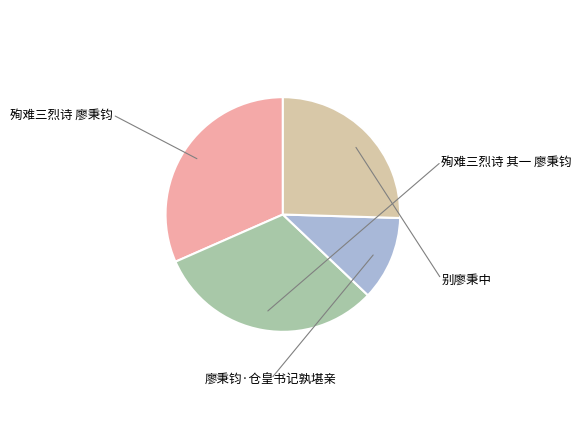

Between 殉难三烈诗 廖秉钧 and 廖秉钧·仓皇书记孰堪亲, which is larger?

殉难三烈诗 廖秉钧